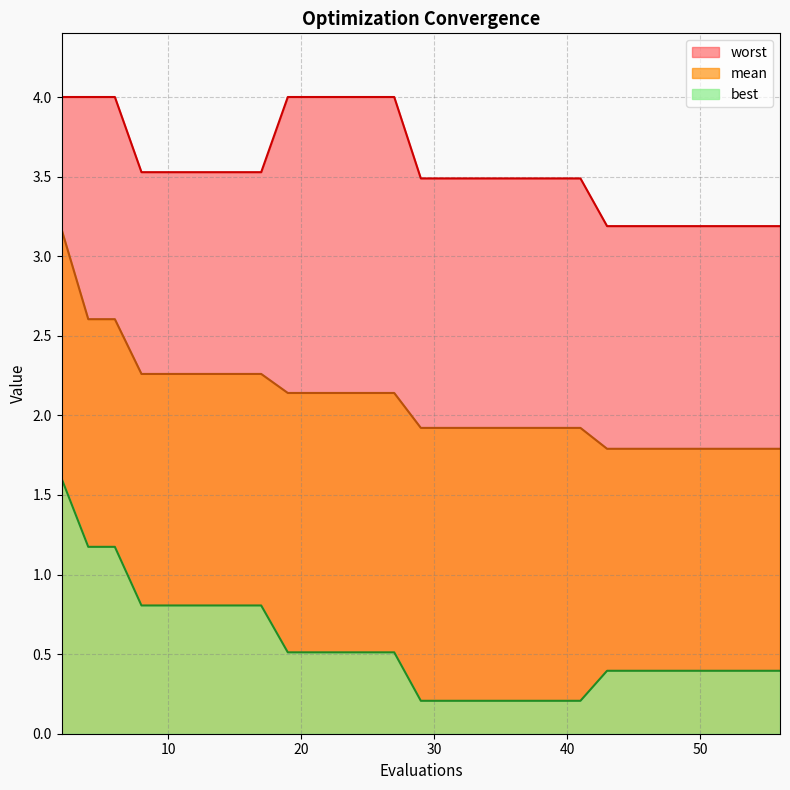

Which series has the widest spread of values?

best